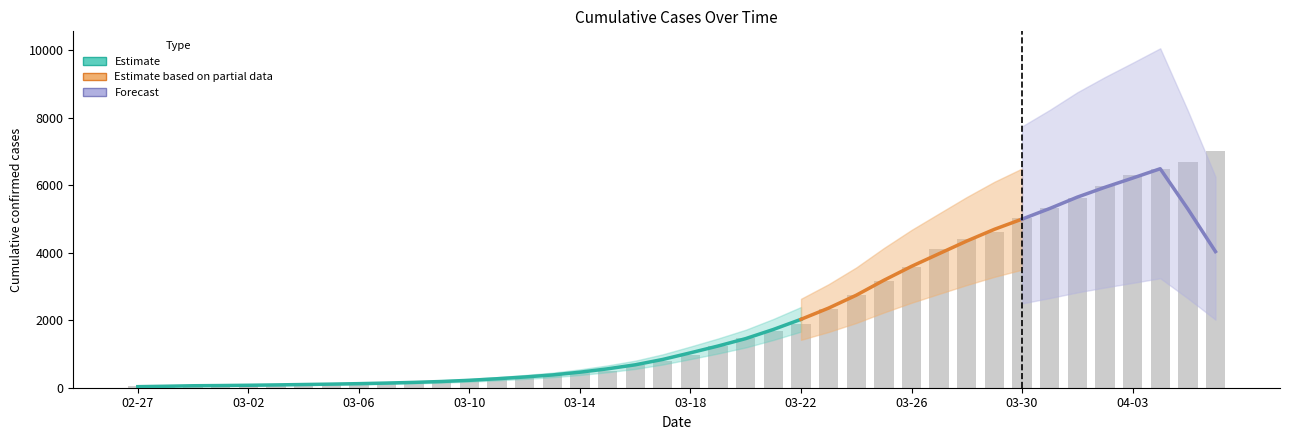

What is the label of the 12th bar from the left?

2020-03-09